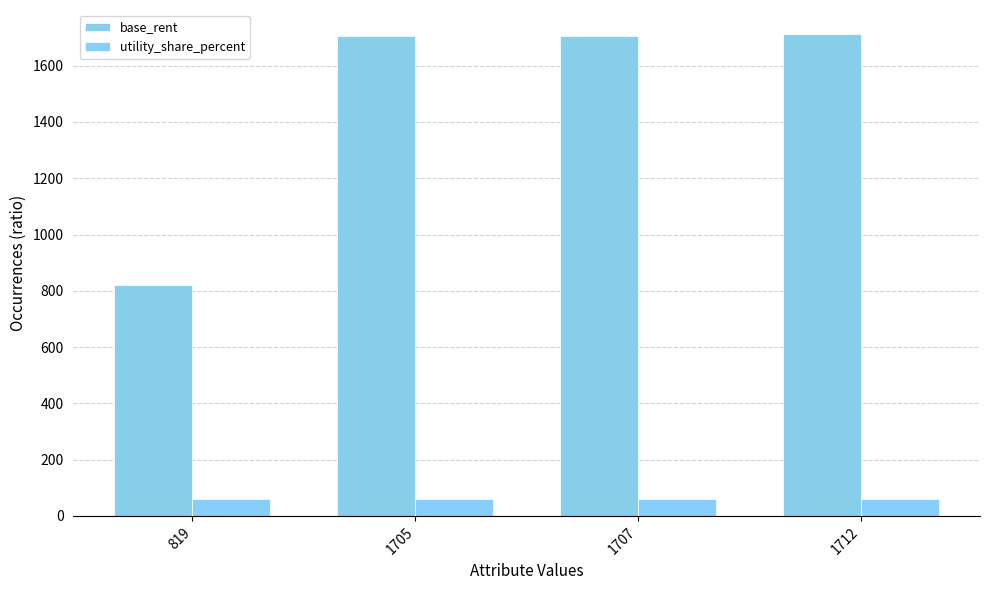

How many series are shown in this chart?

2